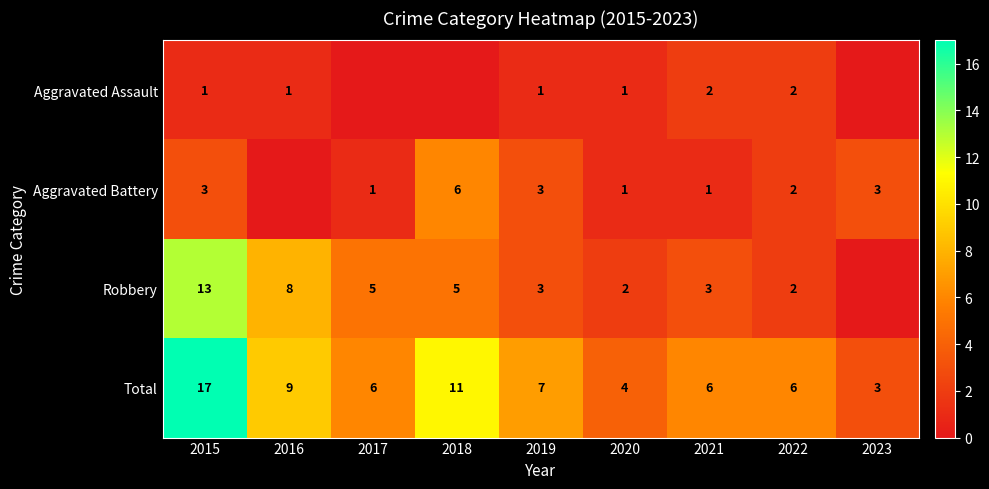

What is the sum of the Aggravated Battery values at 2017 and 2023?

4